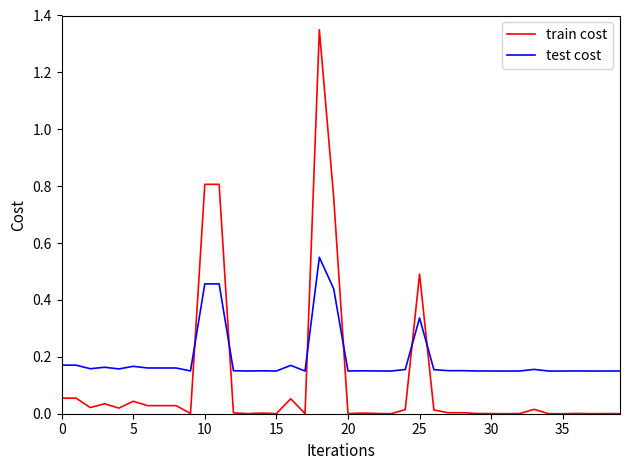

Which series has the largest total across all categories?

test cost